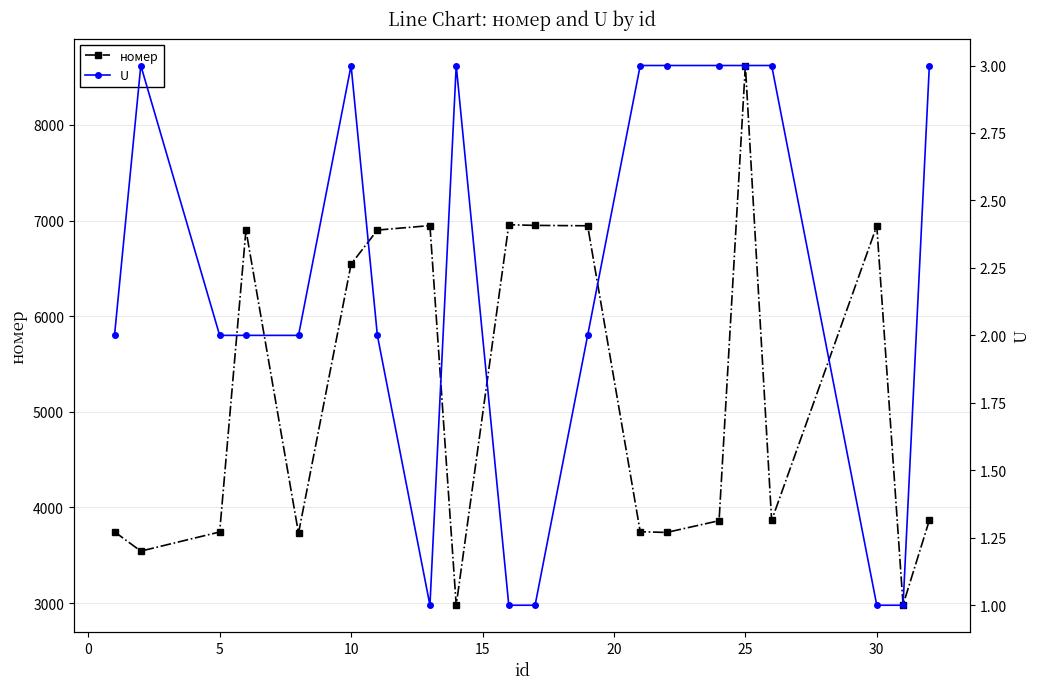

True or false: U and номер intersect in this chart.

False